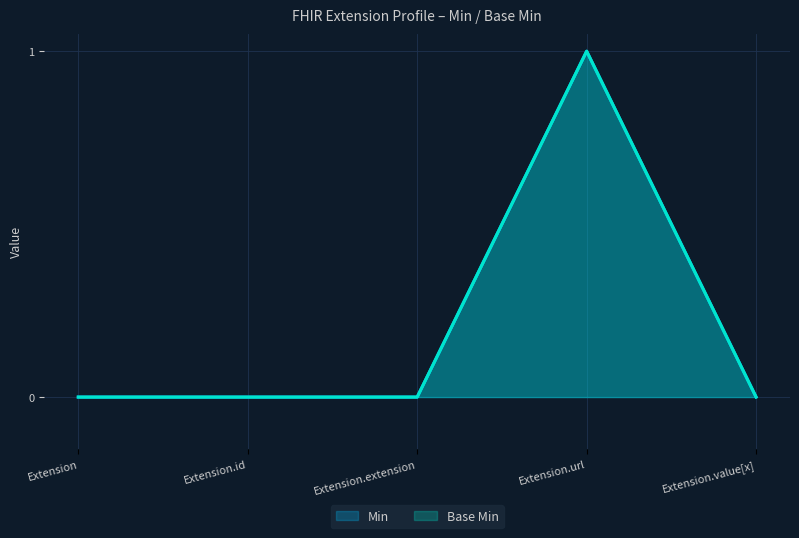

Does the chart display data point markers on the line(s)?

No